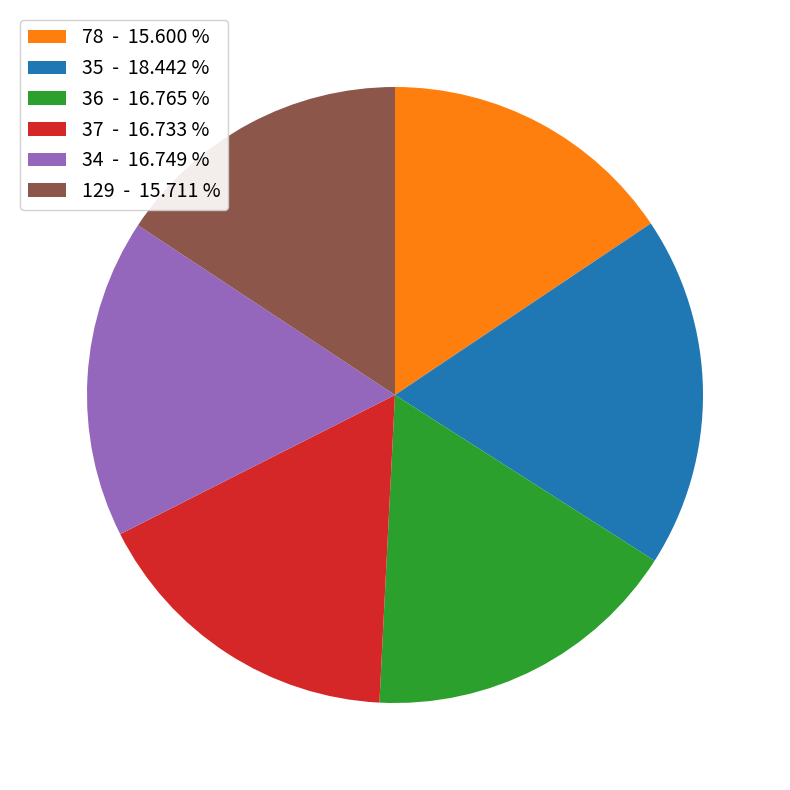

What is the largest slice in the pie chart?

35